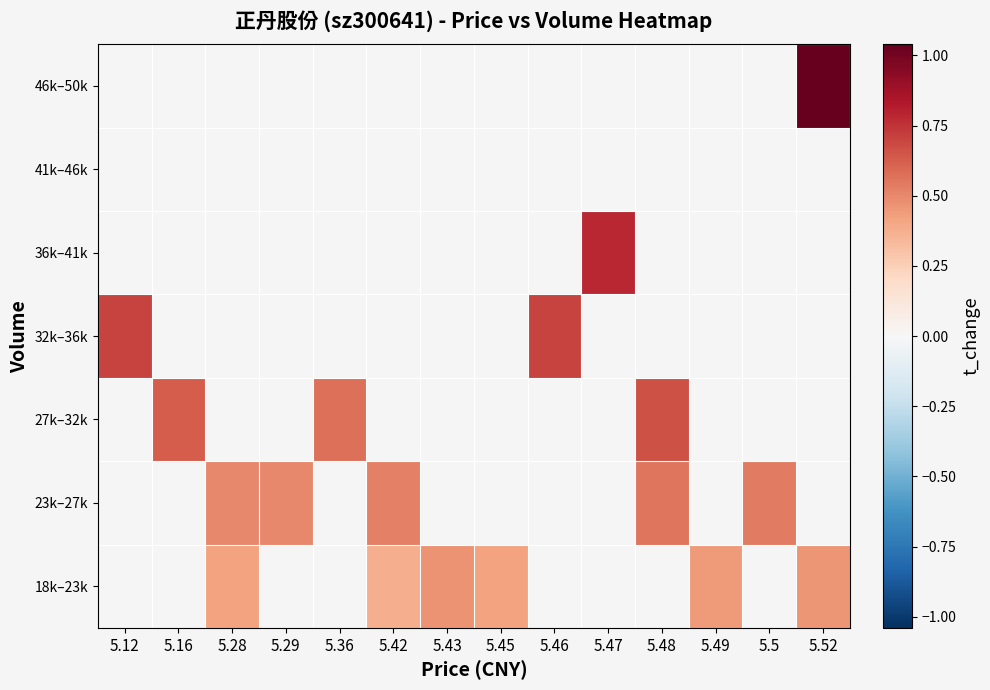

The value of 46k–50k at 5.52 is 1.0. True or false?

True